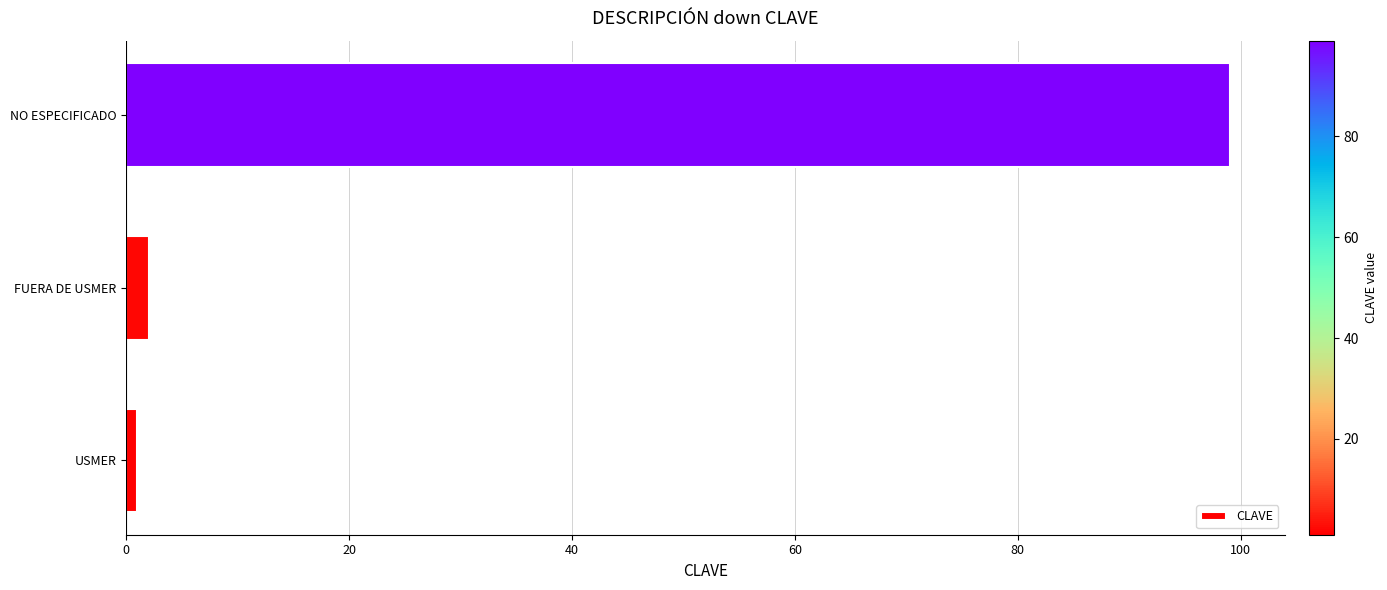

What is the difference between the second highest and minimum values?

1